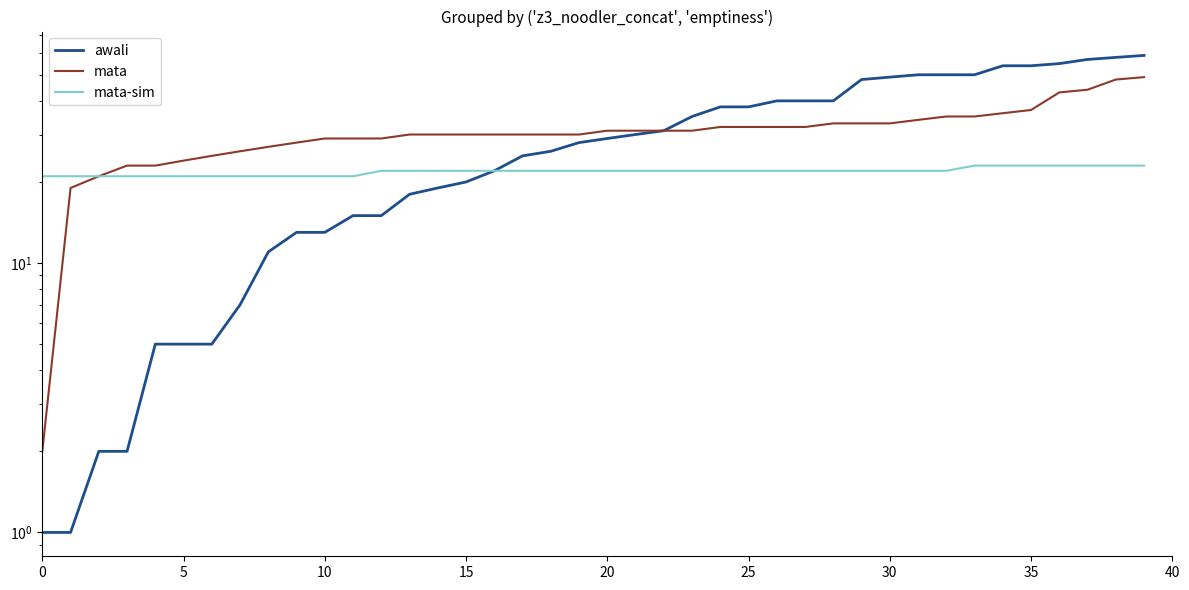

True or false: awali and mata intersect in this chart.

False